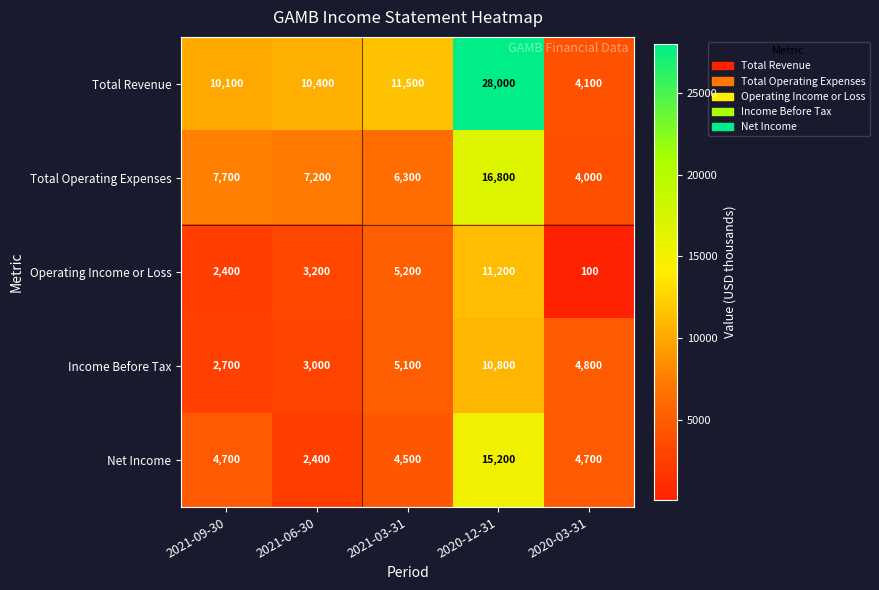

Rank the series by their maximum value, from highest to lowest.

Total Revenue, Total Operating Expenses, Net Income, Operating Income or Loss, Income Before Tax